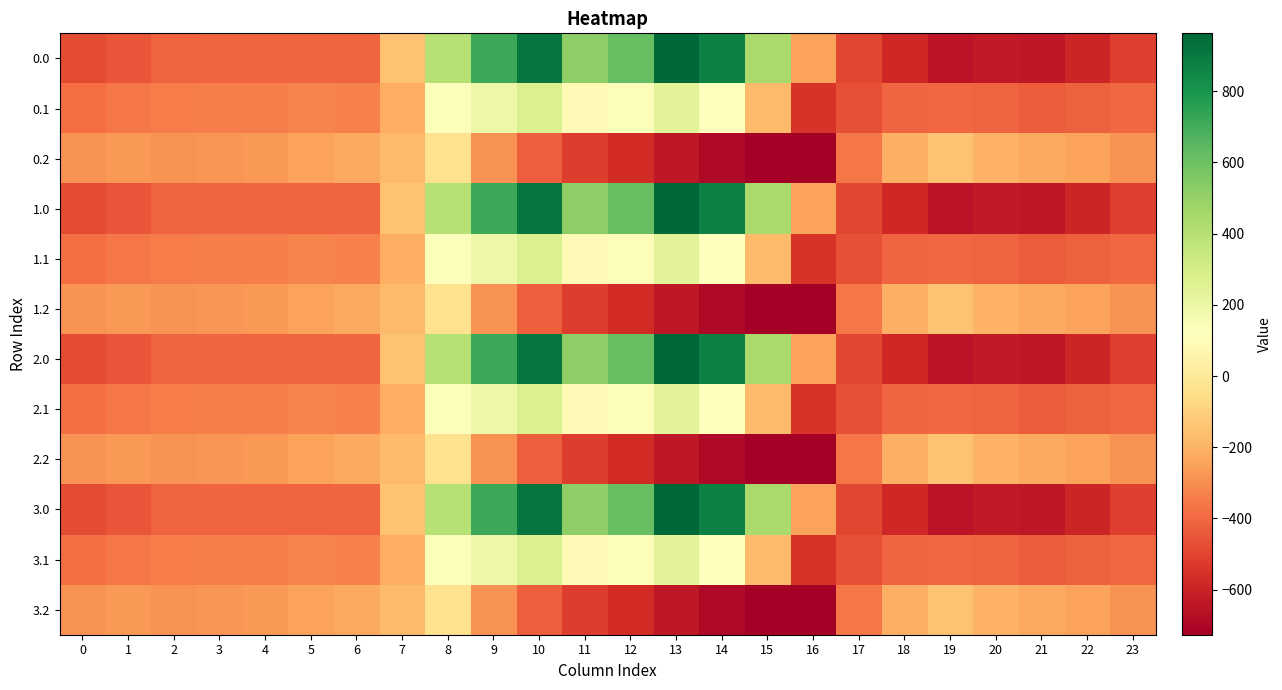

How many series are shown in this chart?

12